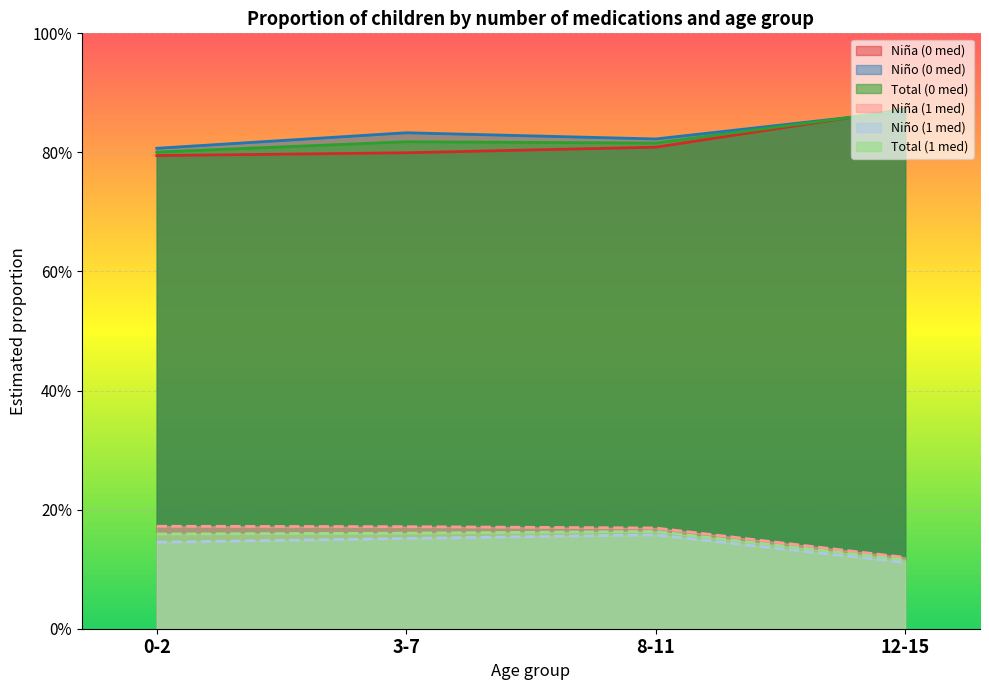

Which label corresponds to the smallest value in the chart?

12-15